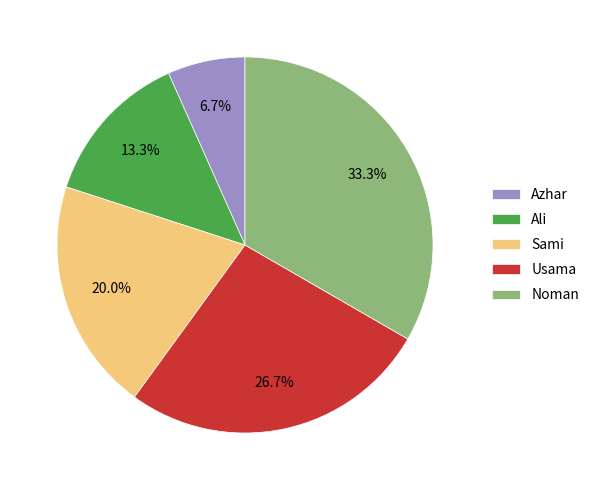

Which slice is the smallest?

Azhar